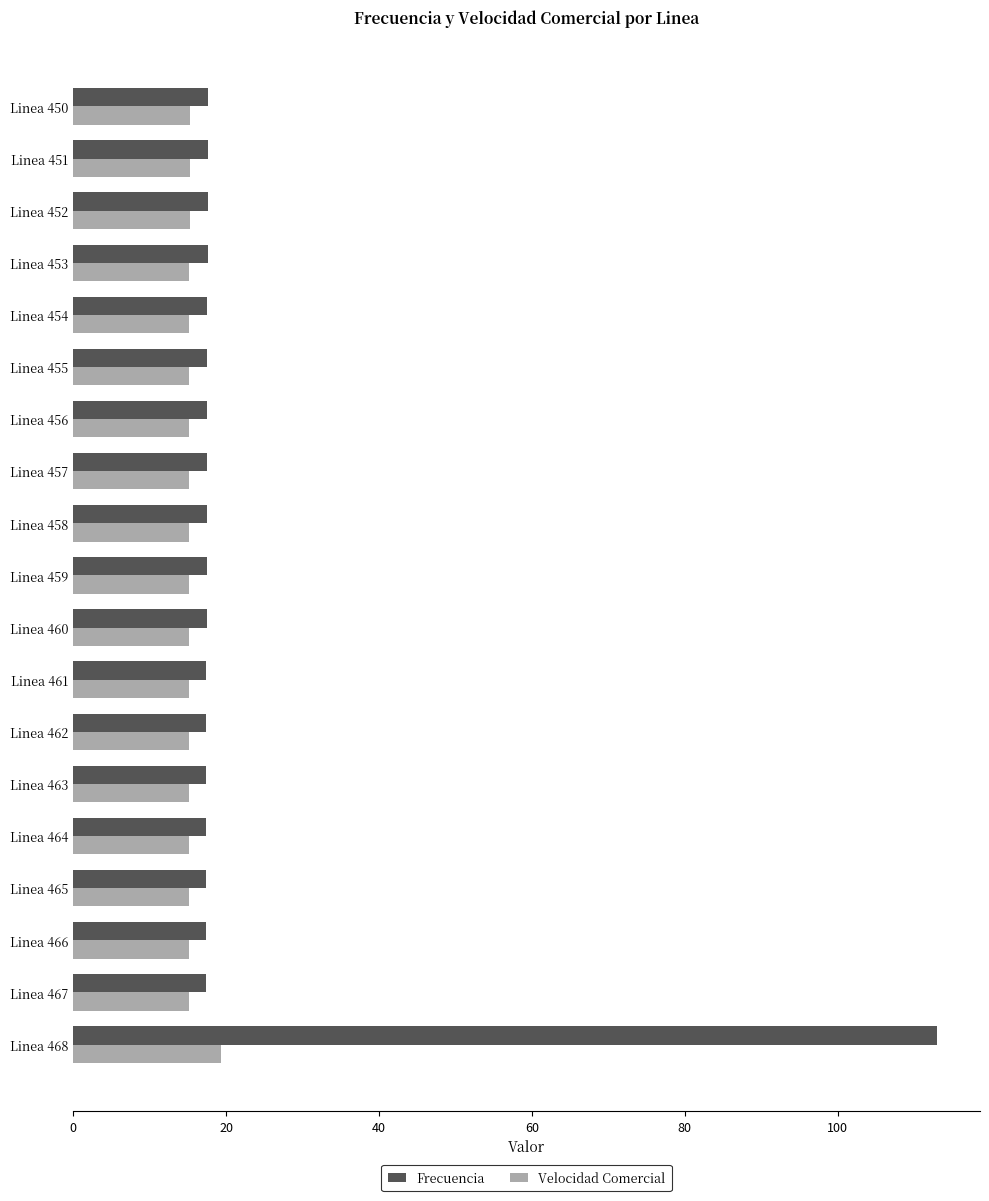

The Velocidad Comercial series shows 15.2 at Linea 451. True or false?

True